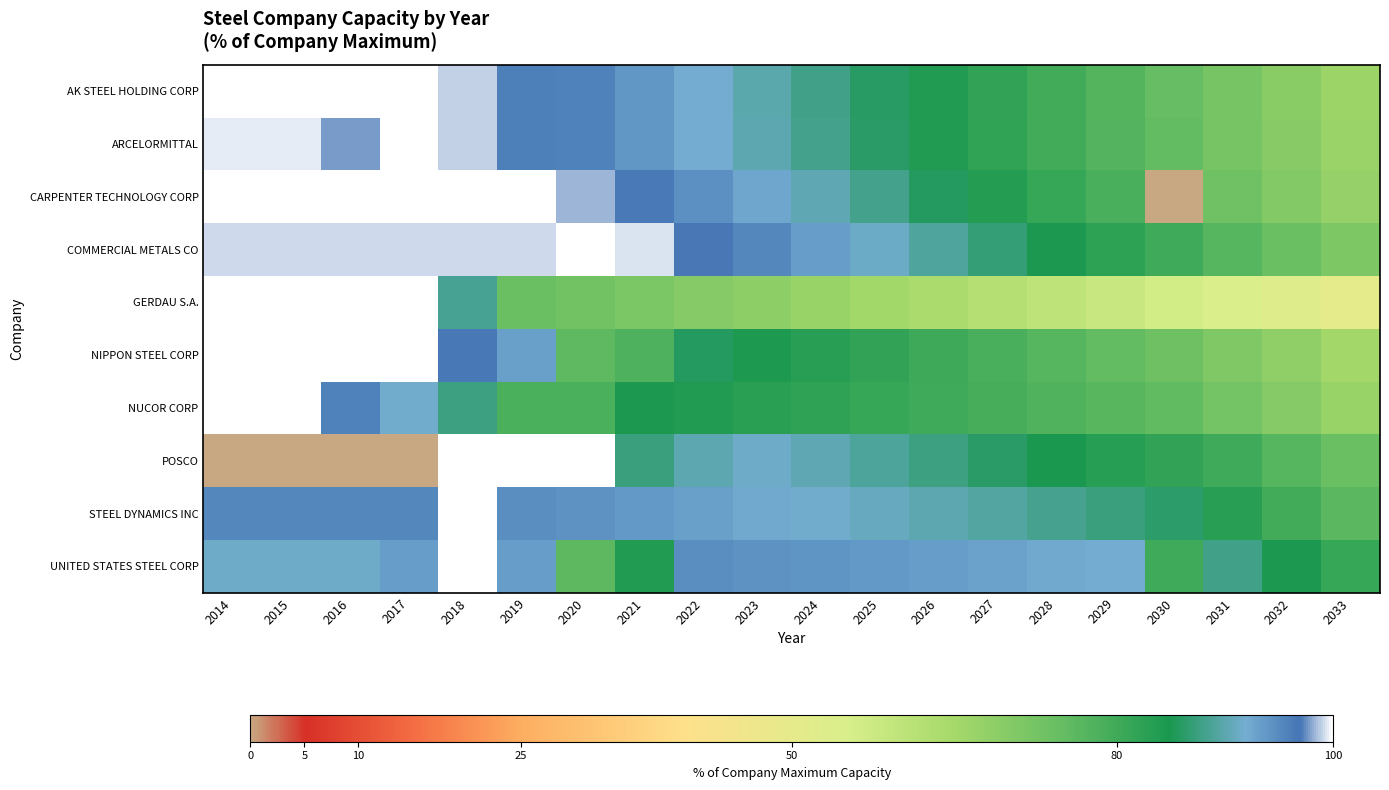

Reading left to right, extract all data points from this chart.

AK STEEL HOLDING CORP: 2014=100.0	2015=100.0	2016=100.0	2017=100.0	2018=98.9	2019=95.9	2020=95.8	2021=93.9	2022=91.8	2023=90.0	2024=88.1	2025=86.1	2026=84.0	2027=81.8	2028=79.6	2029=77.3	2030=74.8	2031=72.2	2032=69.4	2033=66.5
ARCELORMITTAL: 2014=99.5	2015=99.5	2016=97.8	2017=100.0	2018=98.9	2019=96.0	2020=95.9	2021=93.9	2022=91.9	2023=90.1	2024=88.2	2025=86.2	2026=84.1	2027=82.0	2028=79.7	2029=77.4	2030=75.0	2031=72.3	2032=69.5	2033=66.7
CARPENTER TECHNOLOGY CORP: 2014=100.0	2015=100.0	2016=100.0	2017=100.0	2018=100.0	2019=100.0	2020=98.2	2021=96.4	2022=94.4	2023=92.4	2024=90.4	2025=88.2	2026=85.9	2027=83.6	2028=81.1	2029=78.6	2030=0.0	2031=73.3	2032=70.5	2033=67.5
COMMERCIAL METALS CO: 2014=99.0	2015=99.0	2016=99.0	2017=99.0	2018=99.0	2019=99.0	2020=100.0	2021=99.3	2022=97.0	2023=95.1	2024=93.2	2025=91.2	2026=89.1	2027=87.0	2028=84.7	2029=82.4	2030=80.0	2031=77.1	2032=74.2	2033=71.1
GERDAU S.A.: 2014=100.0	2015=100.0	2016=100.0	2017=100.0	2018=88.7	2019=74.2	2020=72.9	2021=71.5	2022=70.1	2023=68.6	2024=67.0	2025=65.4	2026=63.8	2027=62.0	2028=60.2	2029=58.3	2030=56.4	2031=54.4	2032=52.3	2033=50.1
NIPPON STEEL CORP: 2014=100.0	2015=100.0	2016=100.0	2017=100.0	2018=96.5	2019=93.0	2020=75.9	2021=78.1	2022=85.9	2023=84.5	2024=83.2	2025=81.7	2026=80.2	2027=78.7	2028=77.0	2029=75.3	2030=73.6	2031=70.9	2032=68.2	2033=65.4
NUCOR CORP: 2014=100.0	2015=100.0	2016=95.8	2017=91.7	2018=87.5	2019=78.3	2020=78.3	2021=84.7	2022=83.9	2023=83.0	2024=82.1	2025=81.1	2026=80.0	2027=79.0	2028=77.8	2029=76.7	2030=75.4	2031=72.7	2032=69.9	2033=67.0
POSCO: 2014=0.0	2015=0.0	2016=0.0	2017=0.0	2018=100.0	2019=100.0	2020=100.0	2021=87.4	2022=90.2	2023=91.5	2024=90.3	2025=89.0	2026=87.6	2027=86.2	2028=84.8	2029=83.3	2030=81.7	2031=80.0	2032=77.1	2033=74.2
STEEL DYNAMICS INC: 2014=95.2	2015=95.2	2016=95.2	2017=95.2	2018=100.0	2019=94.7	2020=94.2	2021=93.6	2022=93.0	2023=92.3	2024=91.6	2025=90.9	2026=90.1	2027=89.3	2028=88.4	2029=87.5	2030=86.5	2031=83.2	2032=79.8	2033=76.2
UNITED STATES STEEL CORP: 2014=91.4	2015=91.4	2016=91.4	2017=93.3	2018=100.0	2019=93.2	2020=76.2	2021=83.8	2022=94.6	2023=94.3	2024=94.0	2025=93.6	2026=93.2	2027=92.8	2028=92.3	2029=91.9	2030=80.0	2031=88.1	2032=84.7	2033=81.2